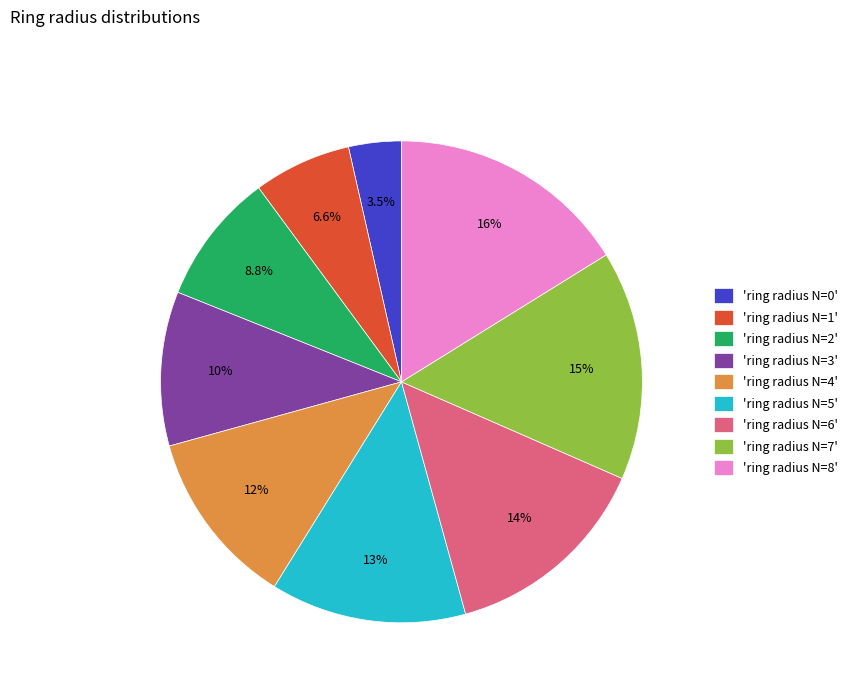

Which has a higher value, 'ring radius N=7' or 'ring radius N=3'?

'ring radius N=7'